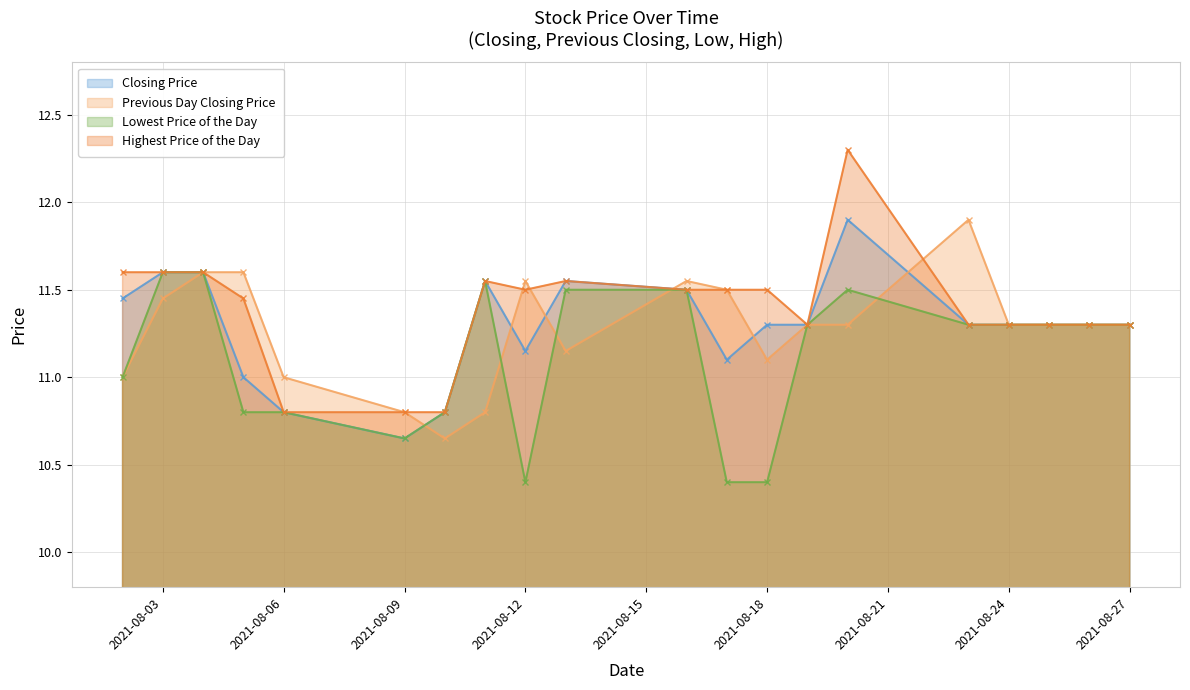

What is the spread (max minus min) of values at 20210810?

0.2